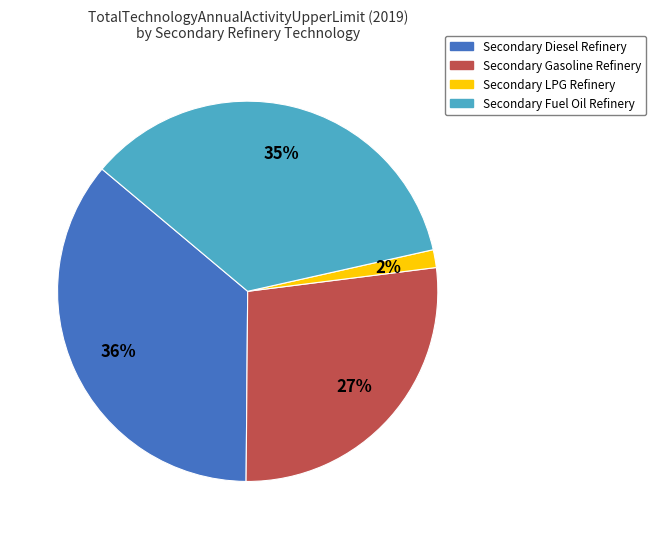

To the nearest percent, what is the combined percentage of Secondary Gasoline Refinery and Secondary Diesel Refinery?

63%